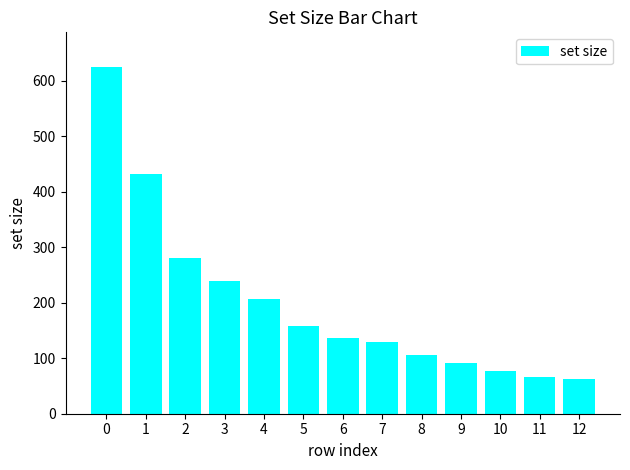

The chart shows a value of 42 at 5. True or false?

False